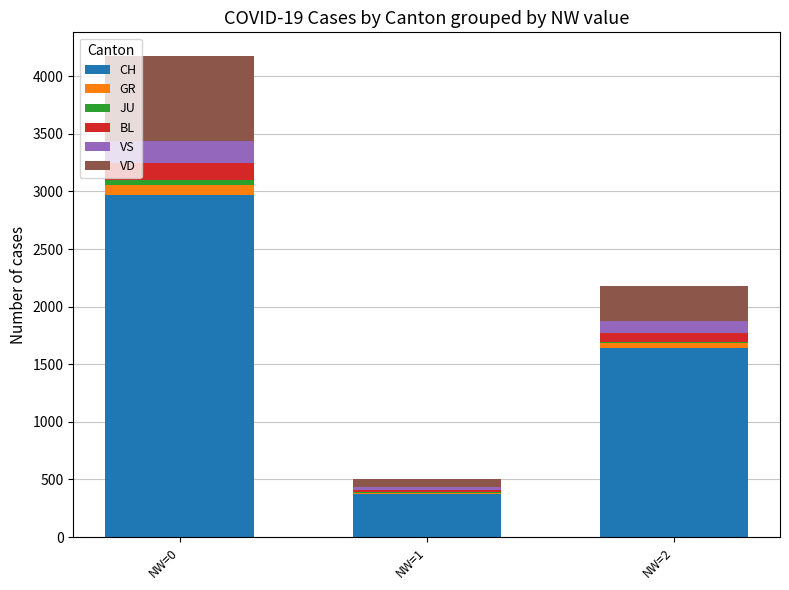

At which category is the sum across all series the highest?

NW=0